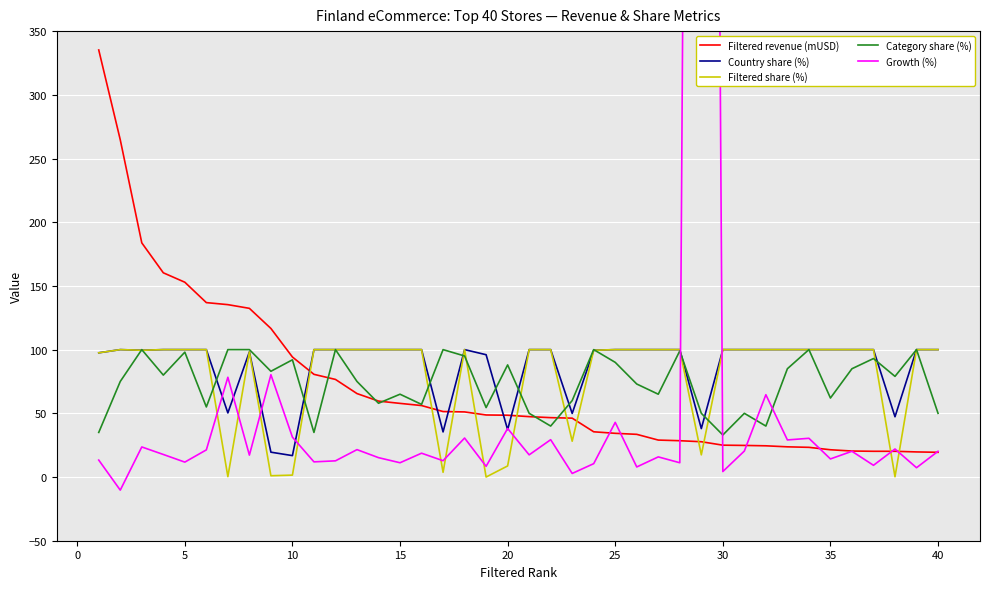

The value of Filtered revenue (mUSD) at 10 is 41.1. True or false?

False